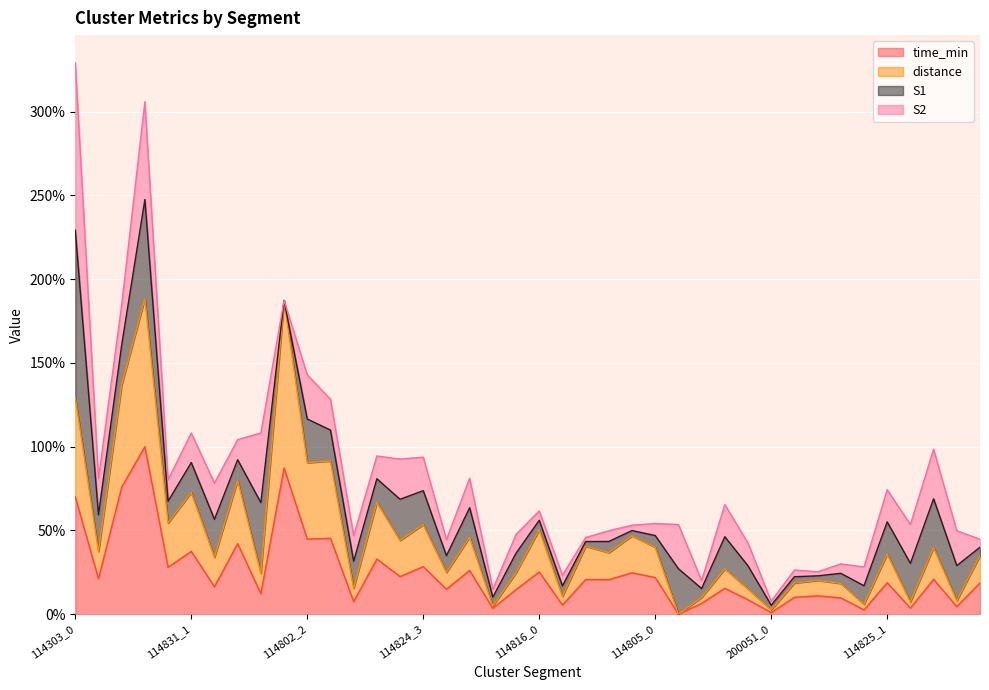

What are all the series names shown in the legend?

time_min, distance, S1, S2